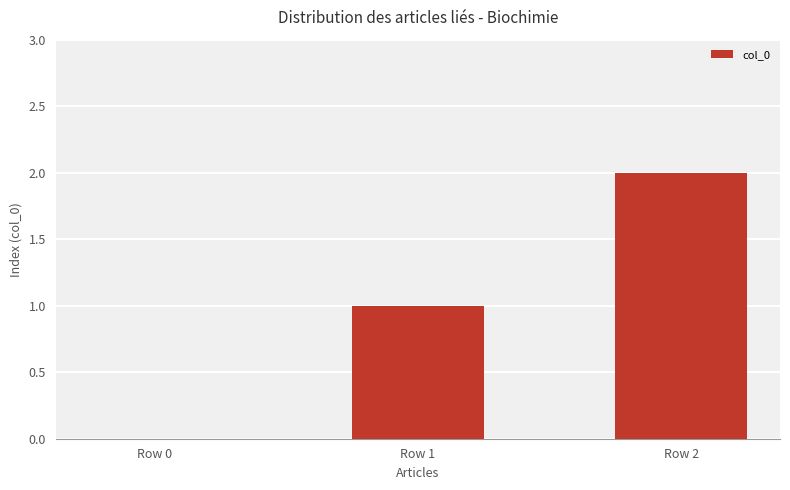

Which category has the highest value across all series?

Row 2